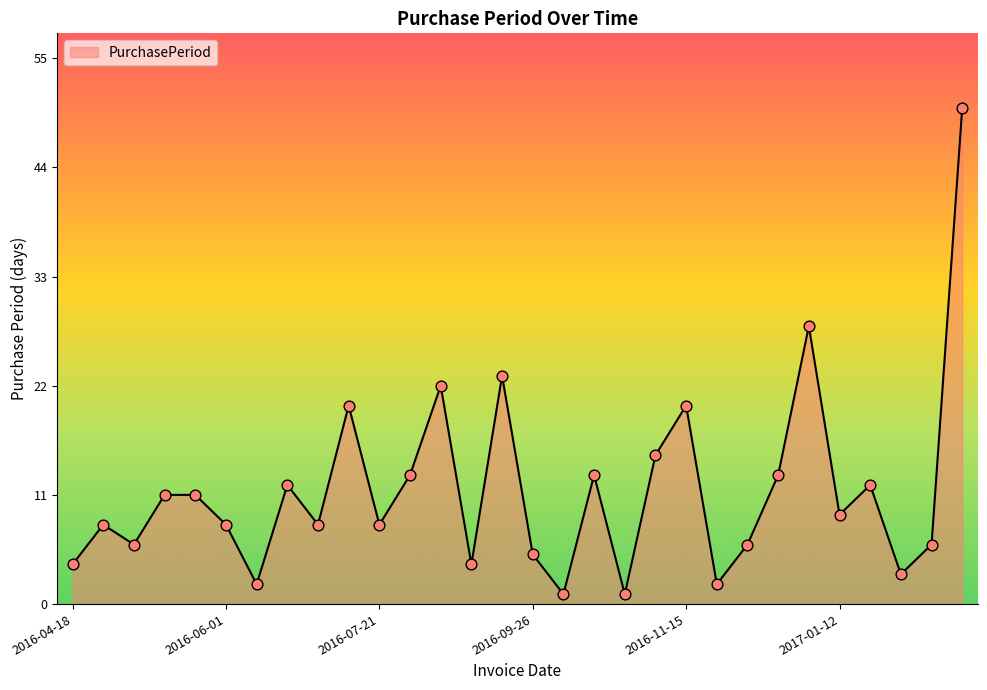

What is the maximum value shown in the chart?

50